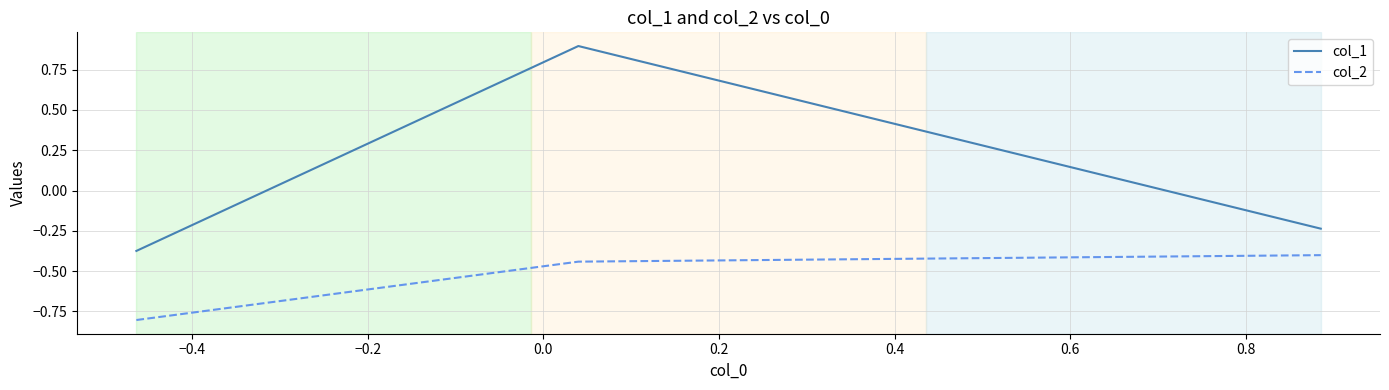

Which series has the largest total across all categories?

col_1